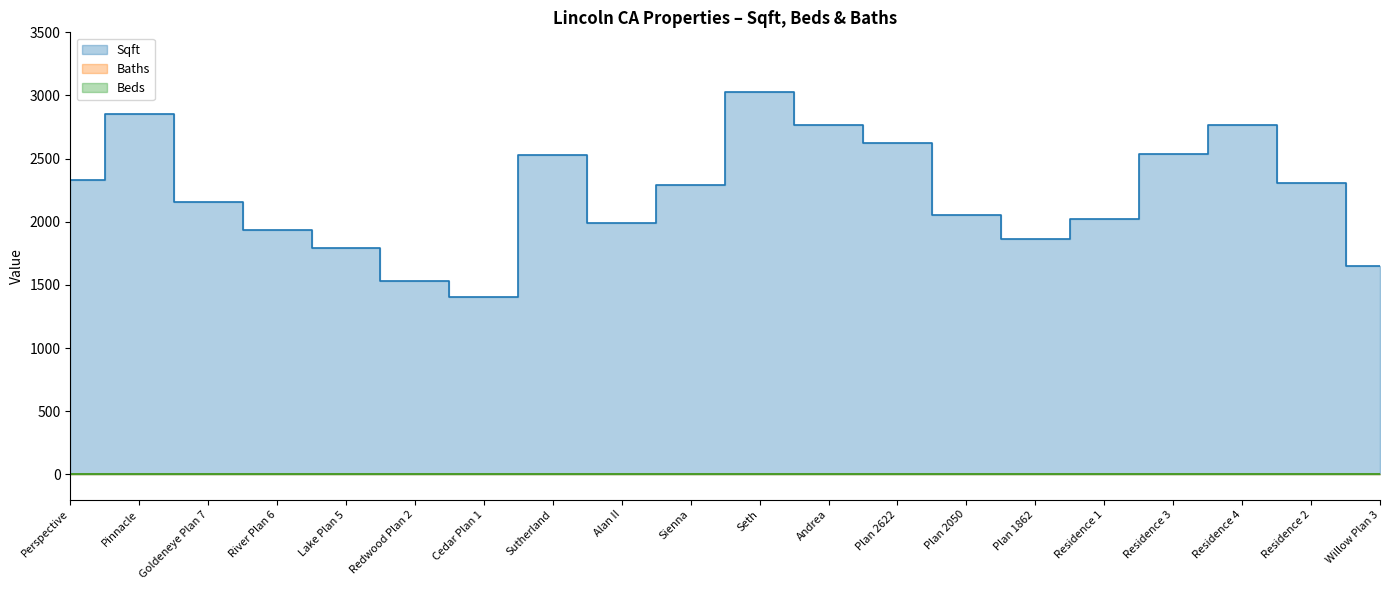

What are all the series names shown in the legend?

Sqft, Baths, Beds